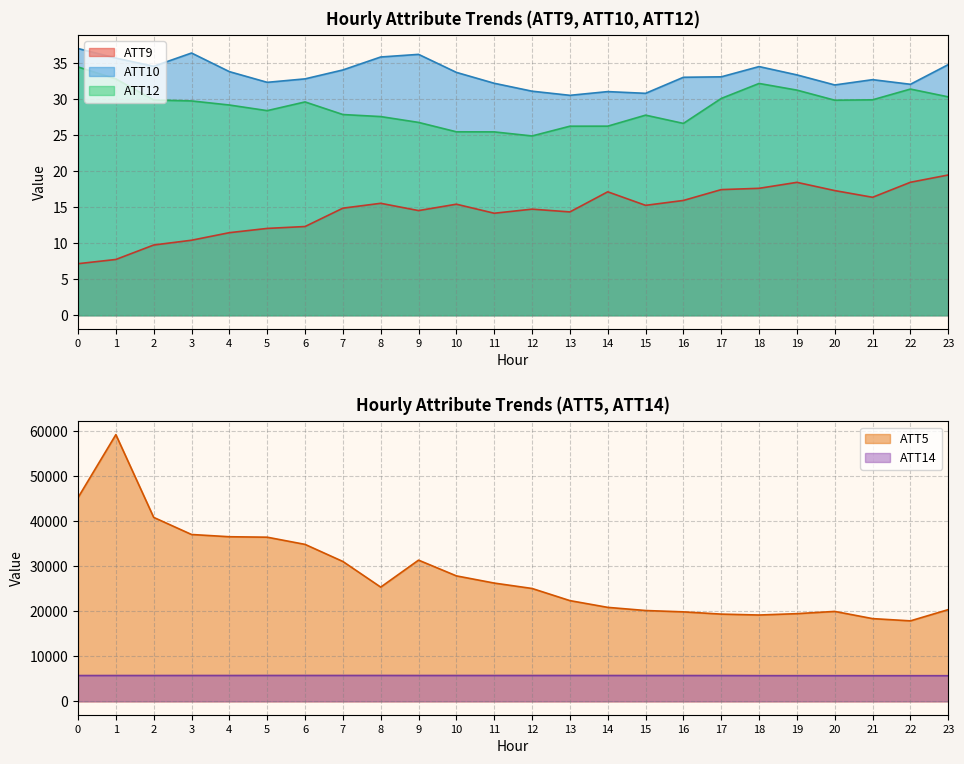

True or false: ATT10 and ATT5 cross at least once.

False